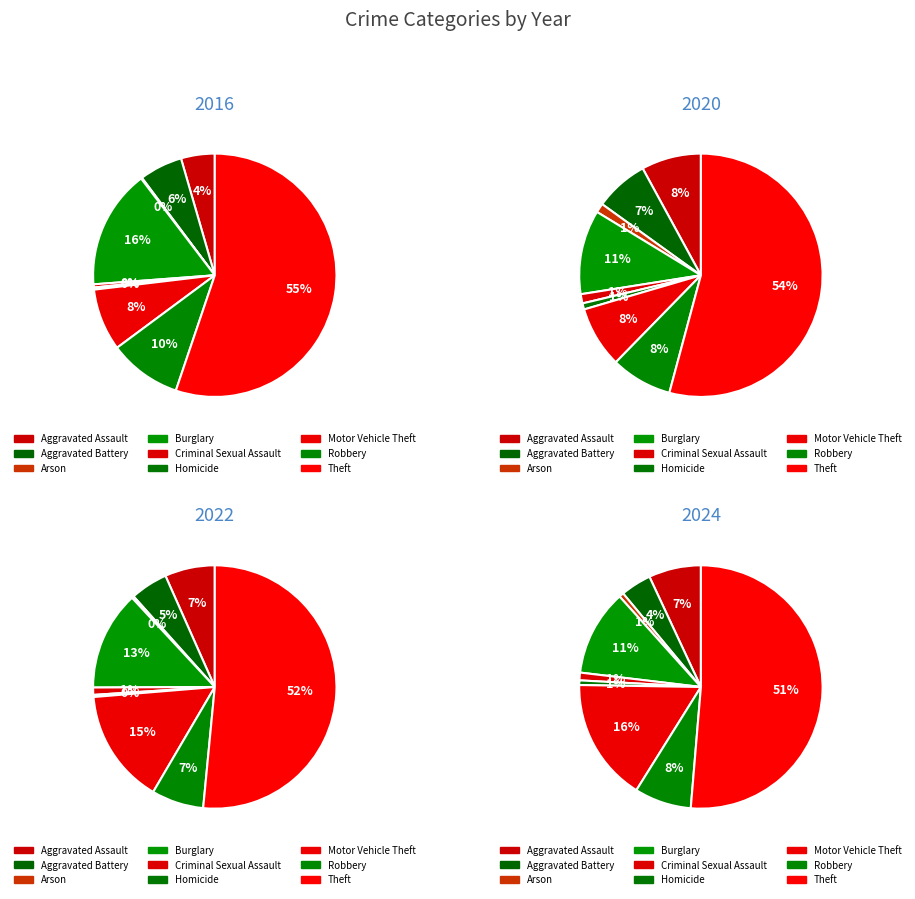

Does any single category account for the majority?

Yes